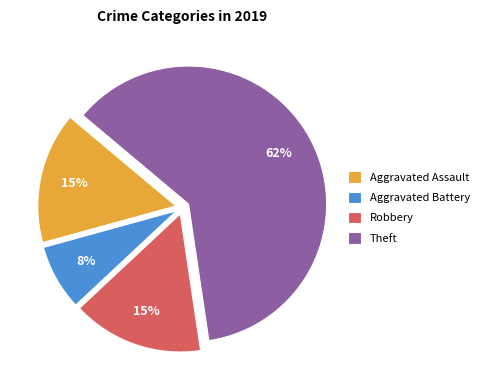

True or false: Aggravated Battery accounts for 8% of the total.

True